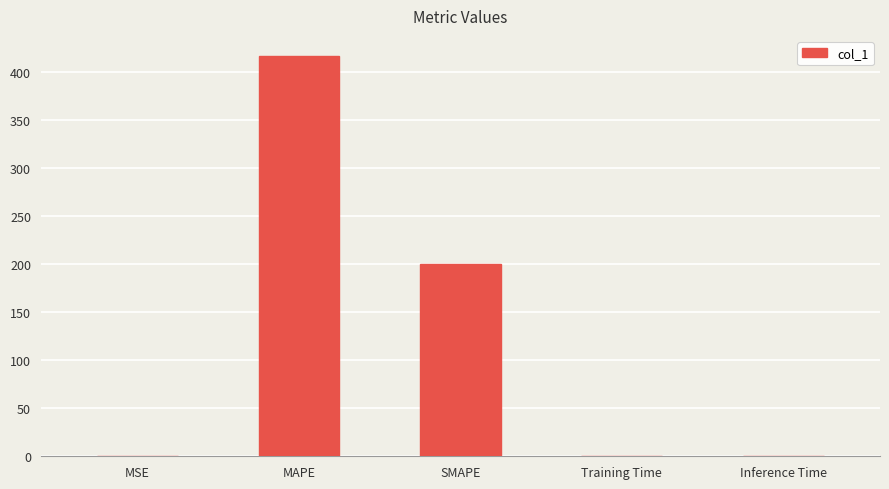

What is the maximum value shown in the chart?

416.7